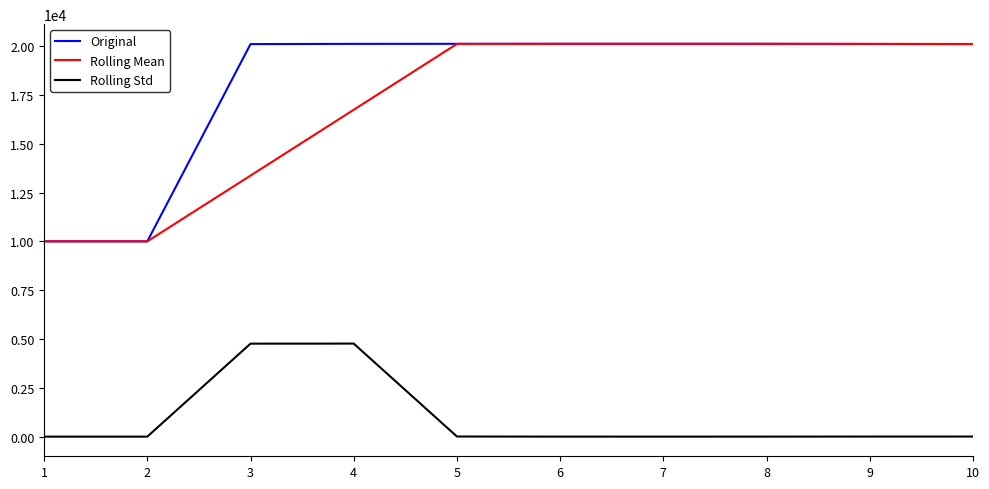

Which series has the largest total across all categories?

Original